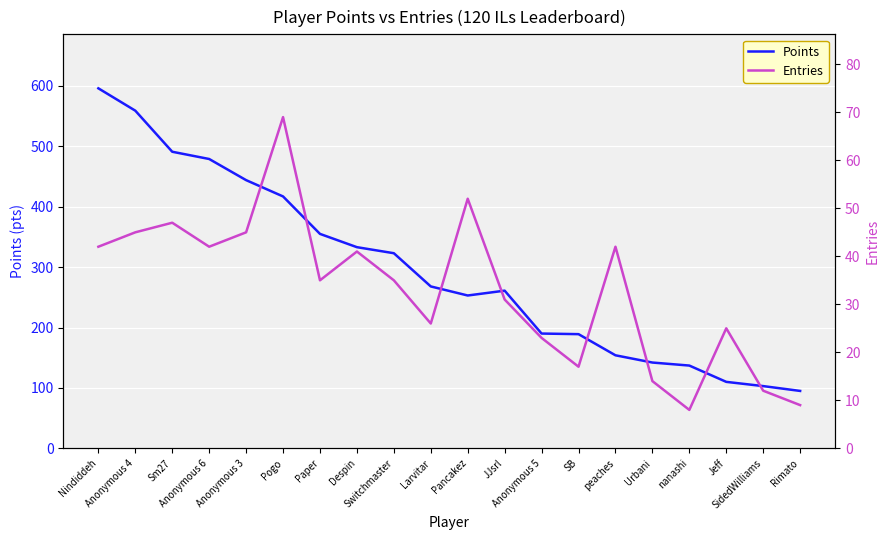

Is it true that Points equals 339 at SB?

False